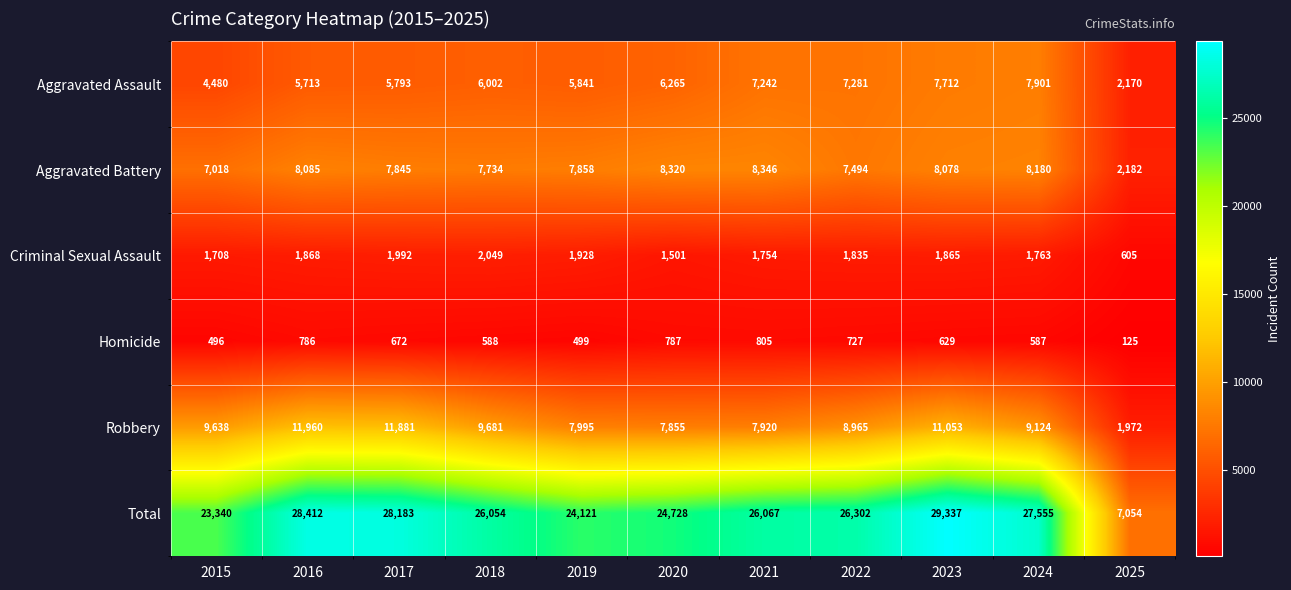

Which category has the highest value in the Homicide series?

2021